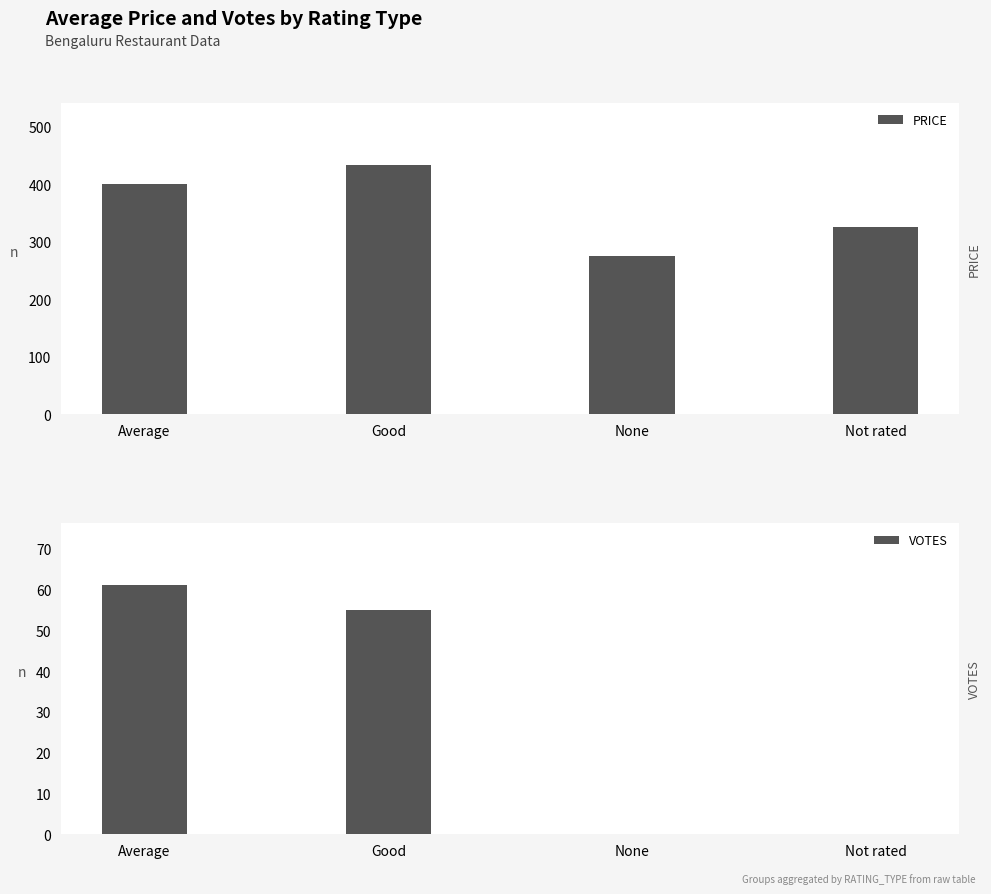

Which series changed the most between Good and None?

PRICE